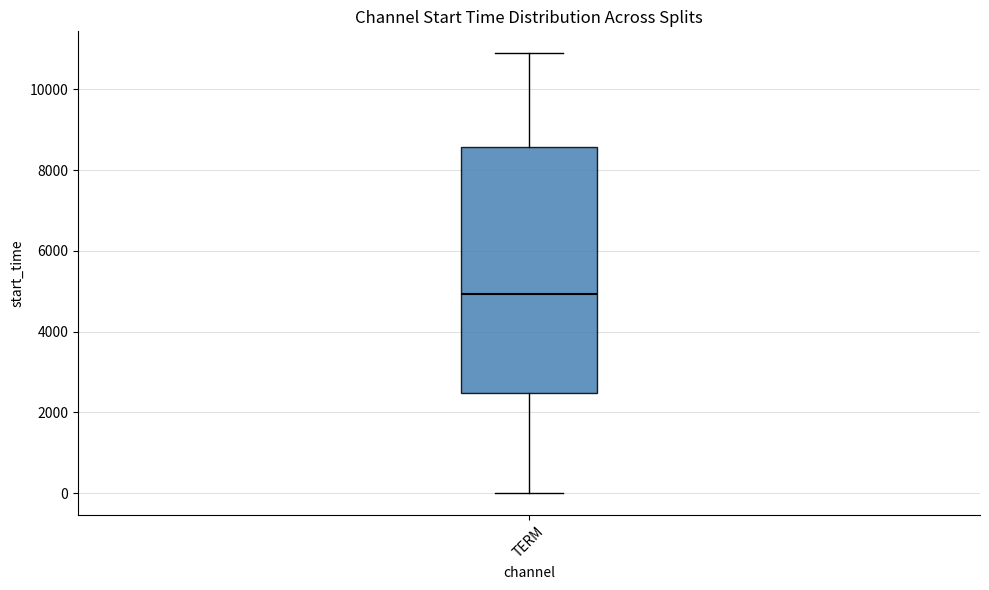

Where is the upper edge of the box for TERM on the y-axis? The values are not printed on the chart, so give them approximately, as read against the axis.

8600